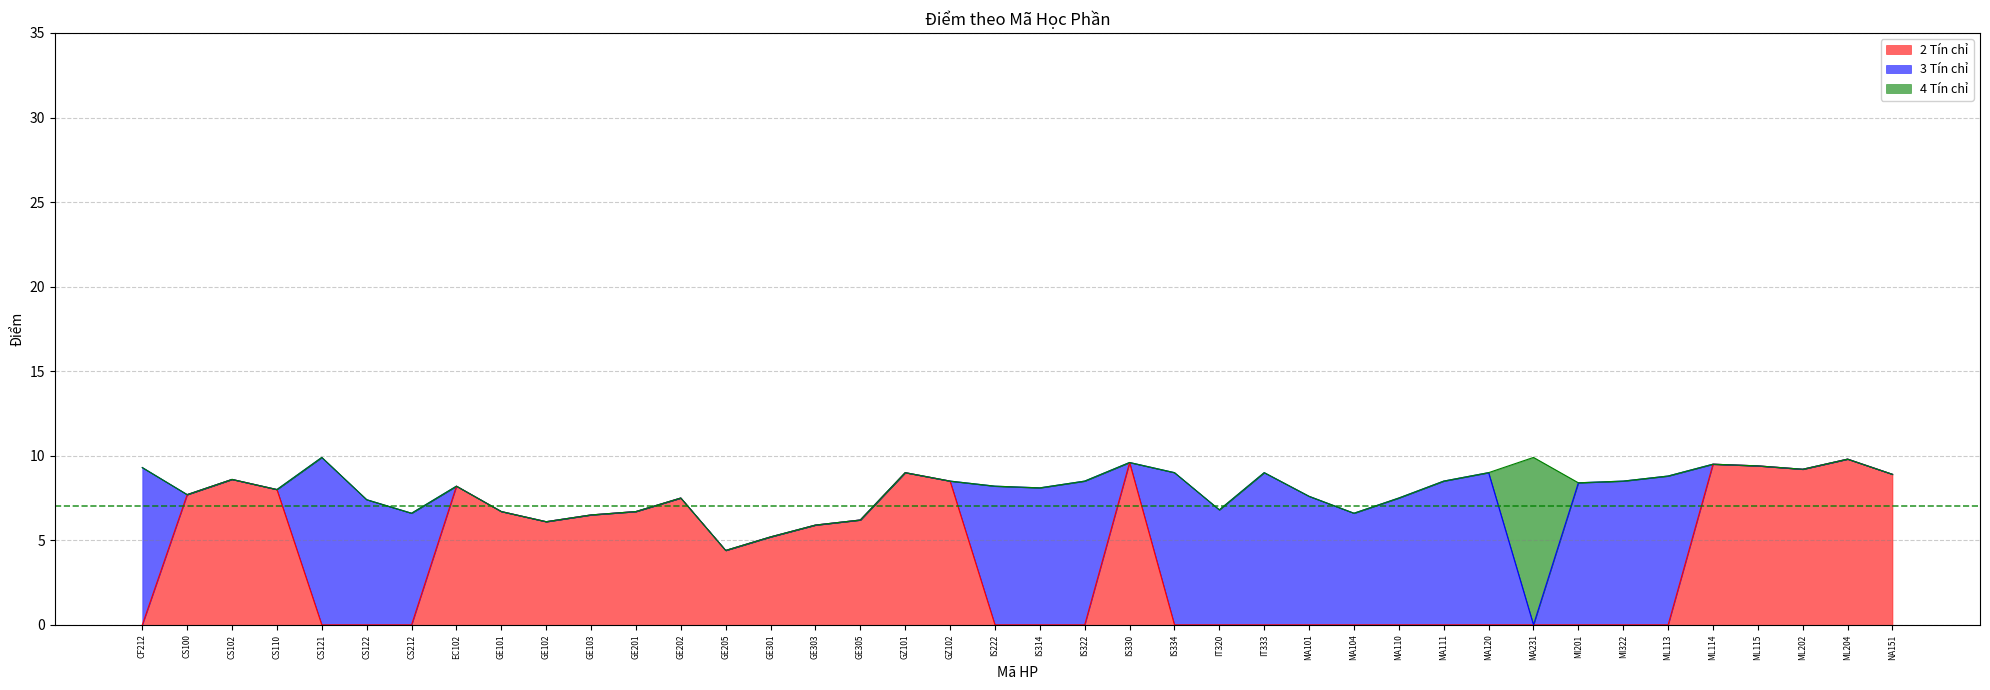

What is the smallest value displayed?

4.4